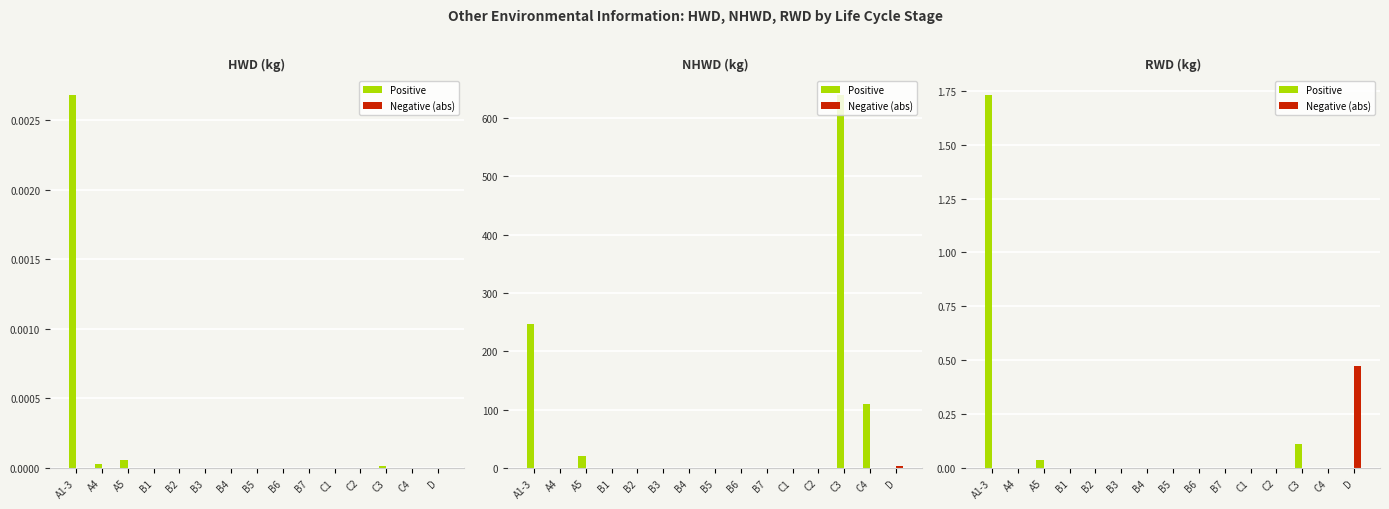

At B7, list the series in order from largest to smallest.

HWD, HWD (neg), NHWD pos, NHWD neg, RWD pos, RWD neg